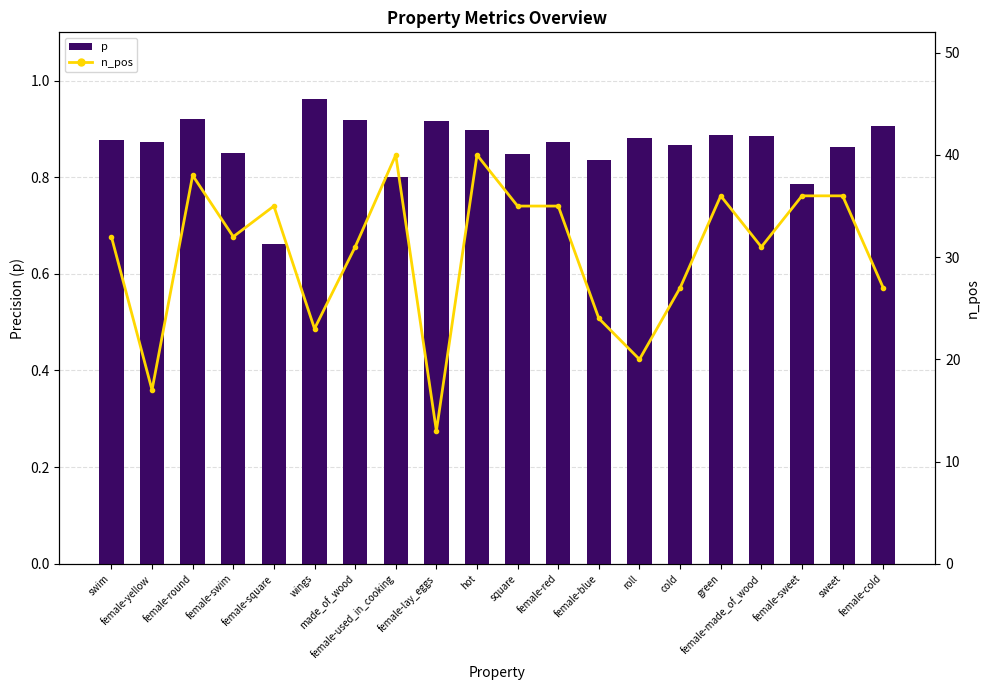

How many groups of bars are there?

20